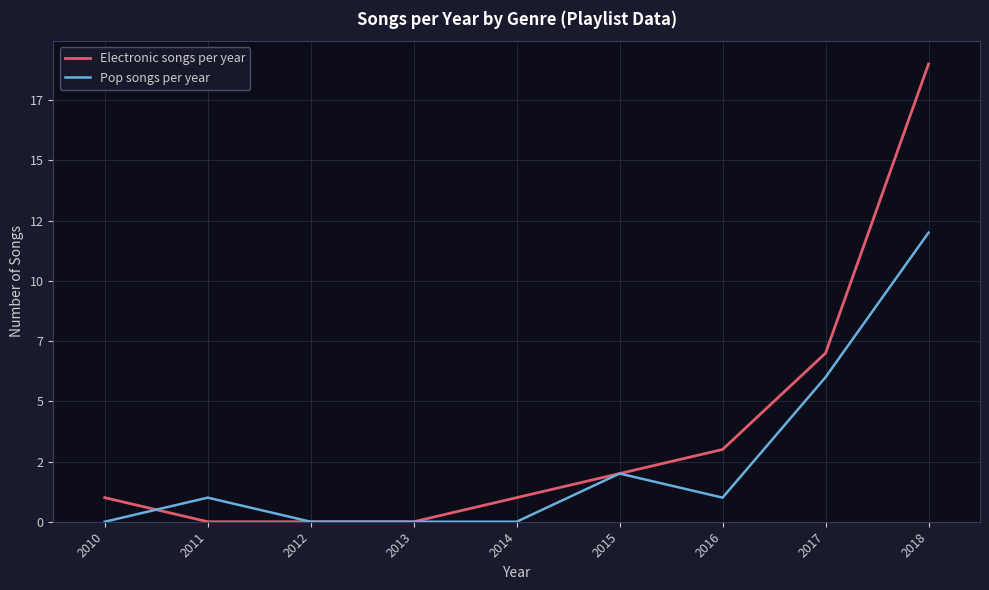

What is the difference between the maximum and minimum values in the Pop songs per year series?

12